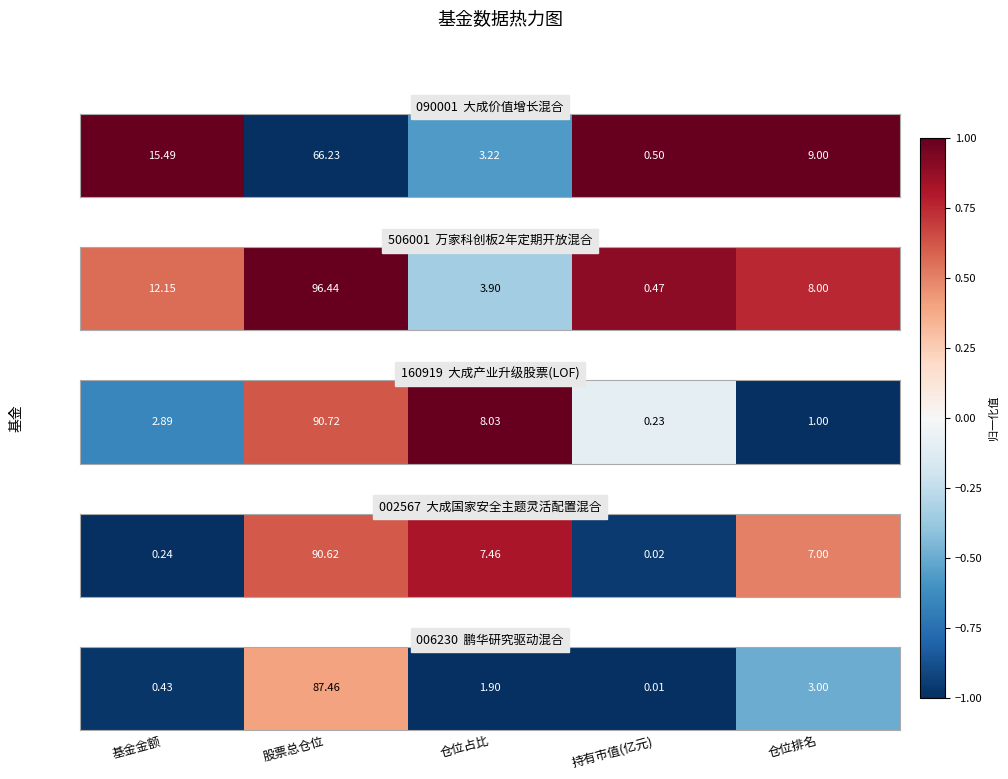

The value at 股票总仓位 is 0.4. True or false?

True